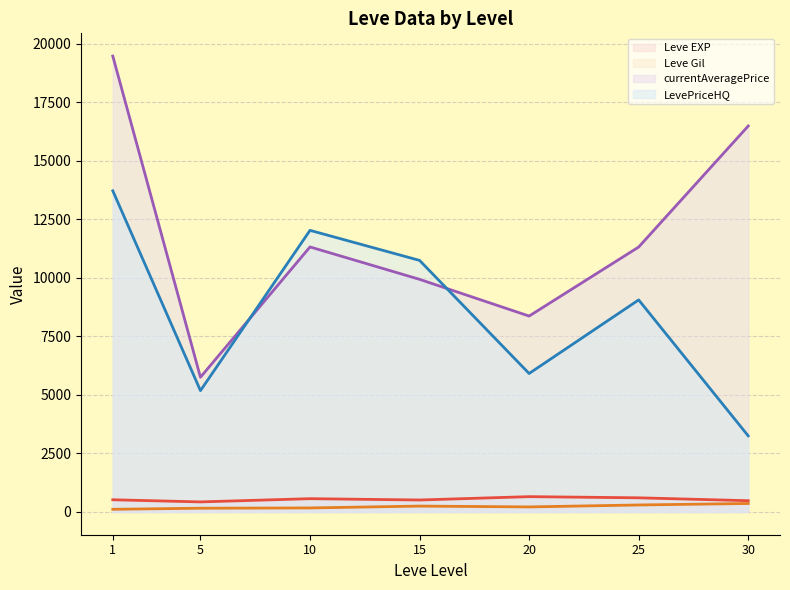

True or false: LevePriceHQ (line) and Leve EXP (line) intersect in this chart.

False